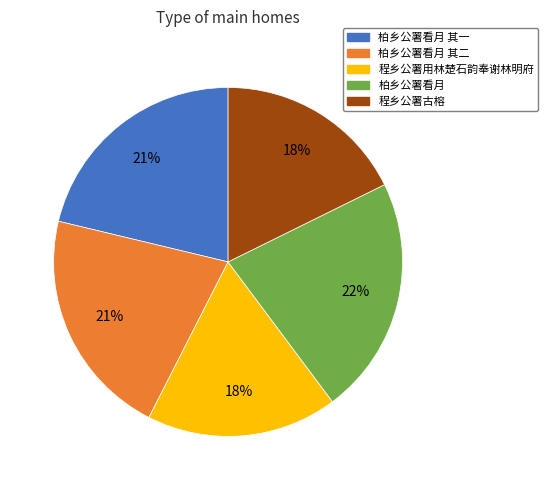

To the nearest percent, what percentage of the pie is 柏乡公署看月 其二?

21%